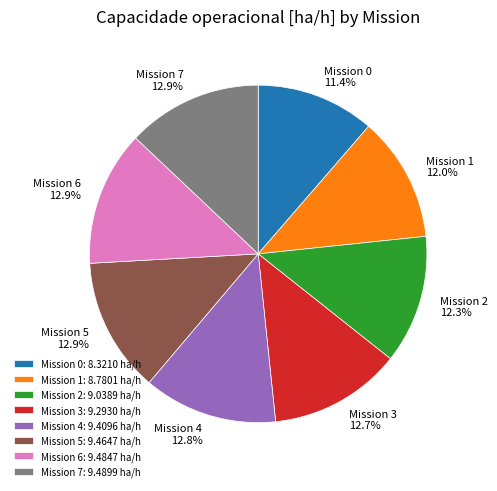

Is the sum of Mission 5 and Mission 7 greater than half?

No